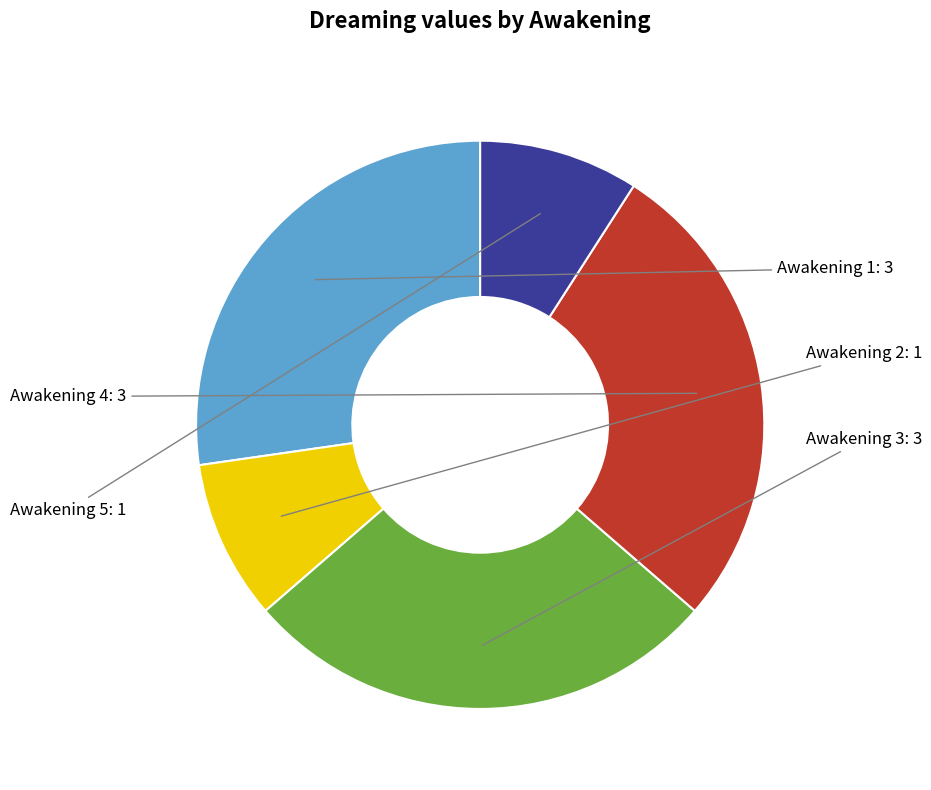

Is there a majority slice in this chart?

No